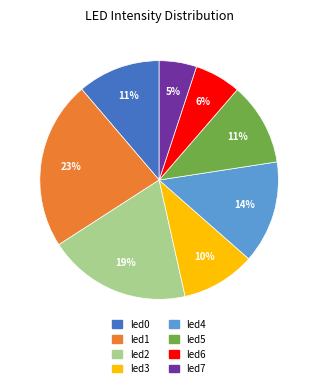

Does led1 represent more than half of the total?

No